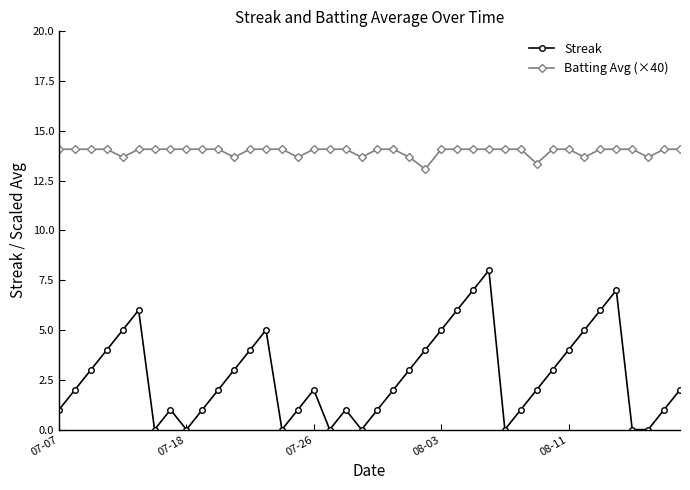

True or false: Streak and Batting Avg (×40) cross at least once.

False